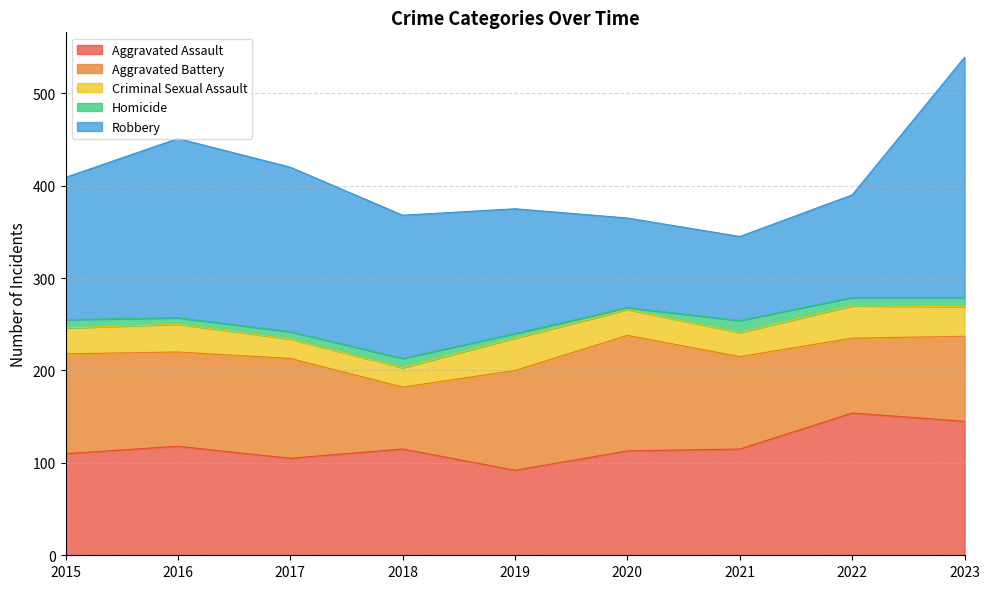

True or false: Homicide has a value of 5 at 2019.

True